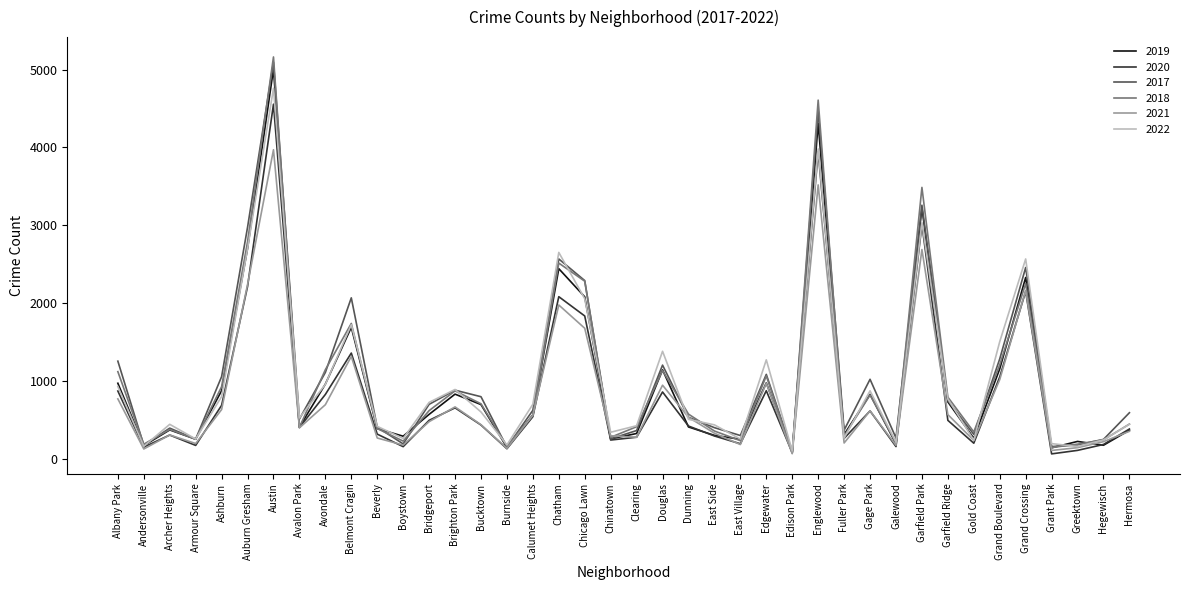

How many interior local peaks does the 2017 series have?

11